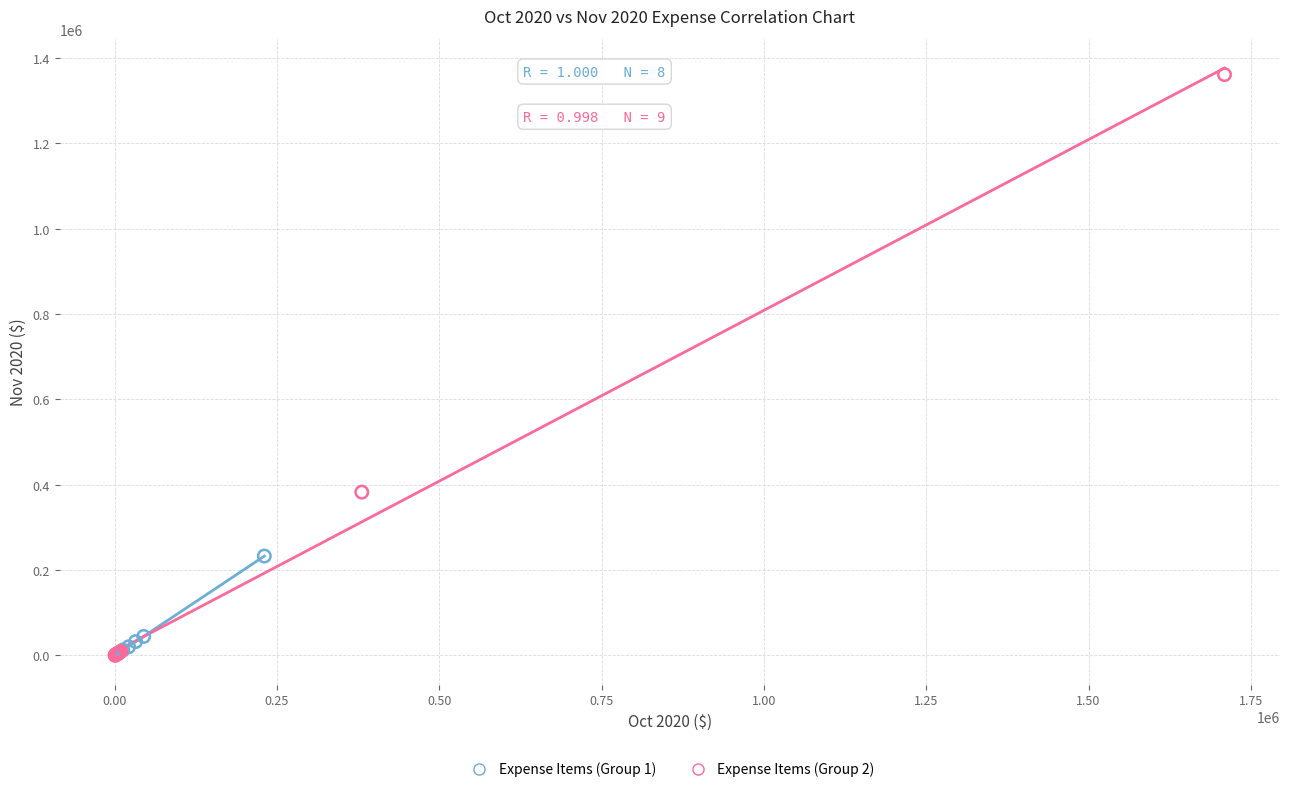

Which series has the widest spread of Y values?

Expense Items (Group 2)